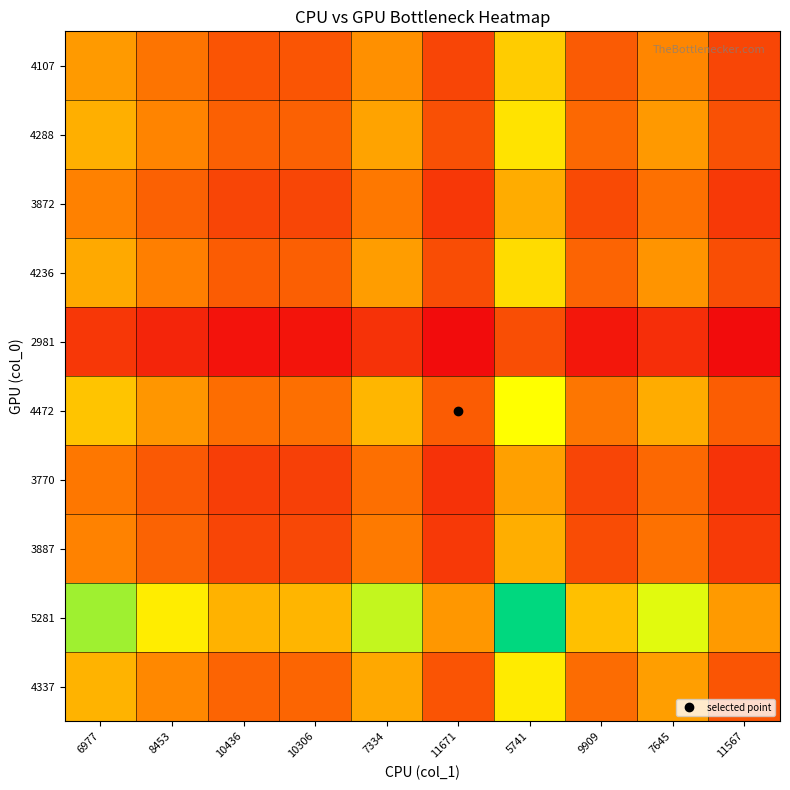

Between 7334 and 7645, which series saw the biggest shift?

5281